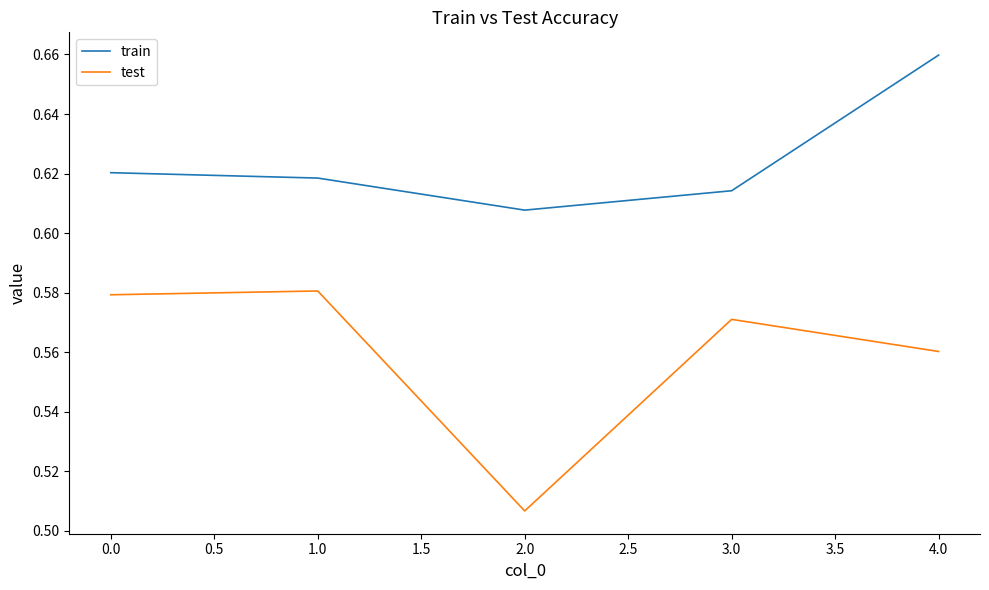

True or false: test has a value of 0.9 at 3.0.

False